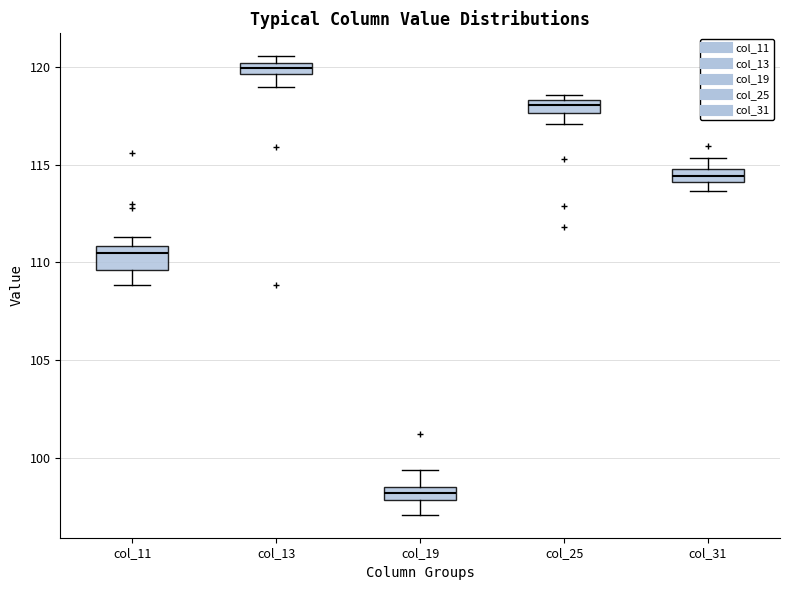

Which box is the tallest, from its lower edge to its upper edge?

col_11